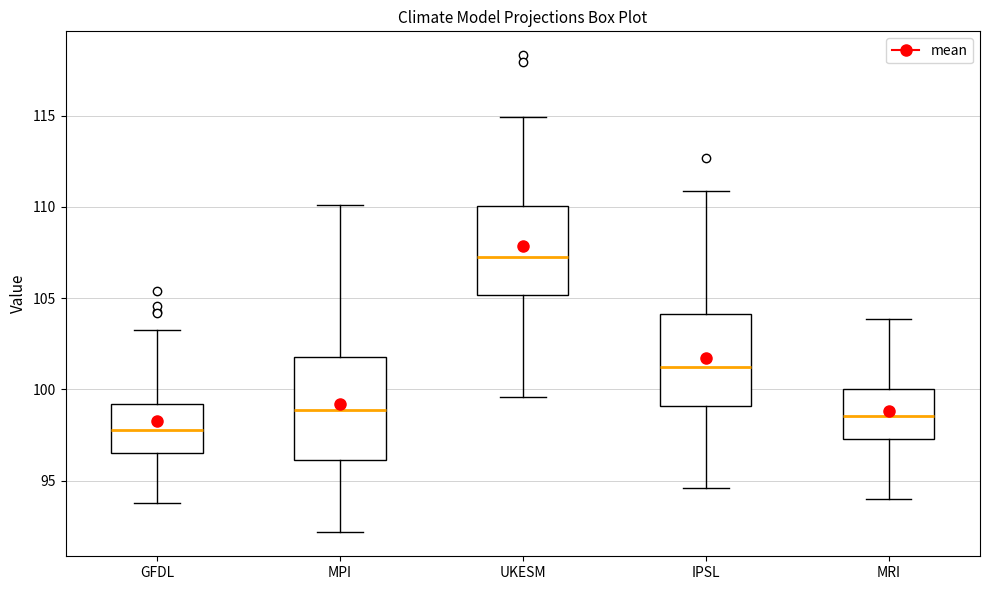

Where is the lower edge of the box for GFDL on the y-axis? The values are not printed on the chart, so give them approximately, as read against the axis.

96.5